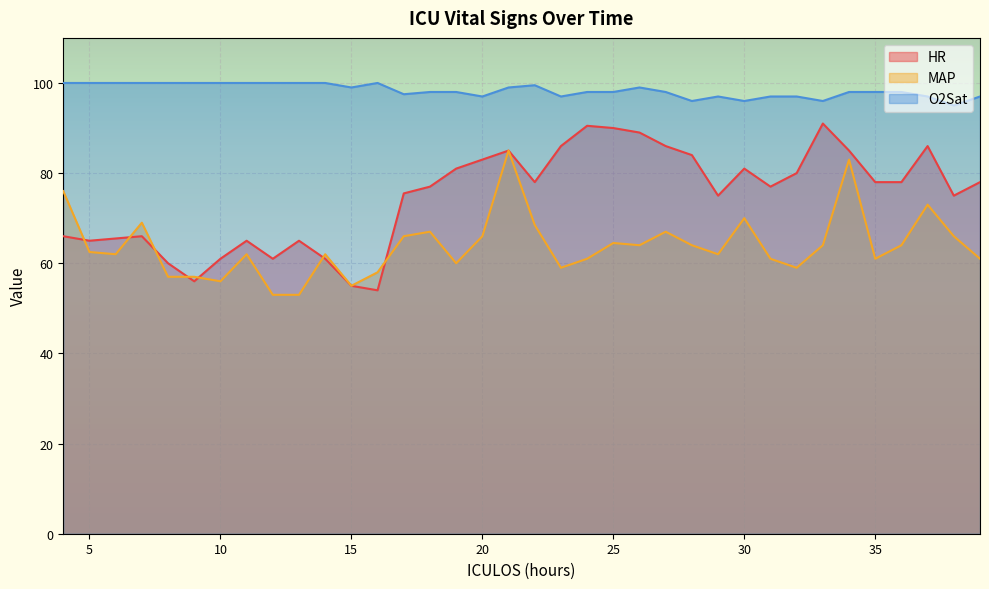

What is the difference between the second highest and second lowest values in the MAP series?

30.0